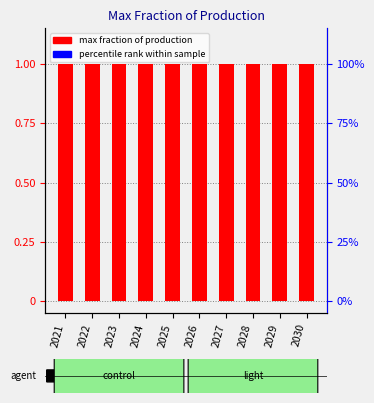

At which label is diesel vehicle (max fraction) closest to 1?

2021